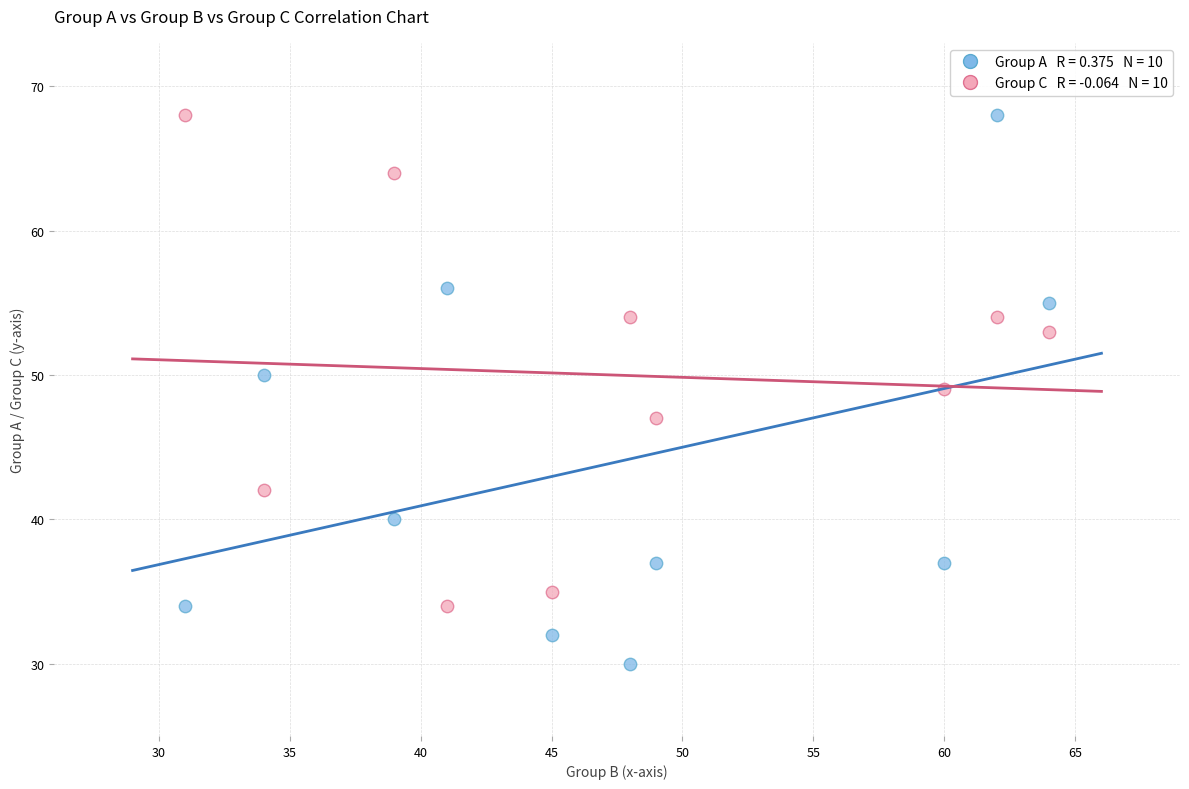

Across all data points, what is the range of X values (max minus min)?

33